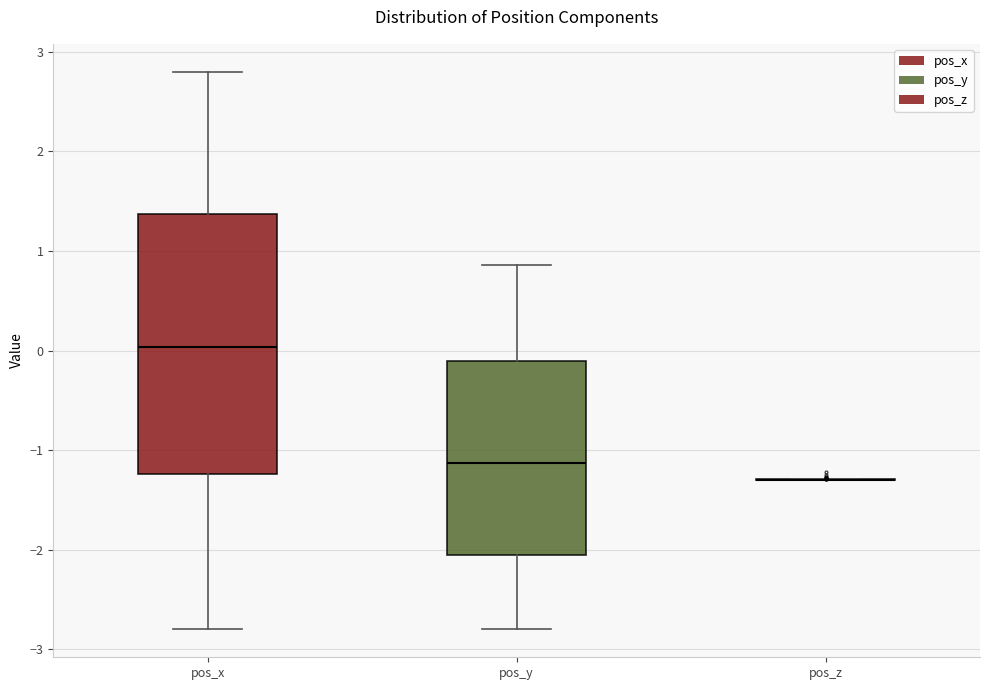

Reading left to right, read every box against the y-axis: the position of its median line, the range the box covers, and the ends of its whiskers. The values are not printed on the chart, so give them approximately, as read against the axis.

pos_x: median 0.0, box -1.2 to 1.4, whiskers -2.8 to 2.8
pos_y: median -1.1, box -2.0 to -0.1, whiskers -2.8 to 0.9
pos_z: box collapsed to a line at -1.3, whiskers -1.3 to -1.3